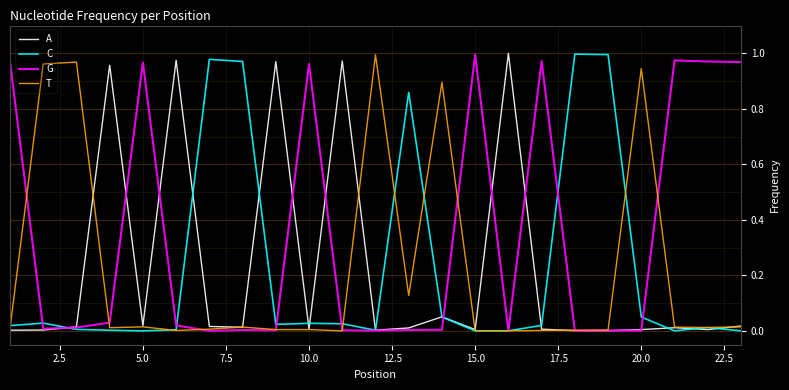

Which series has the largest total across all categories?

G